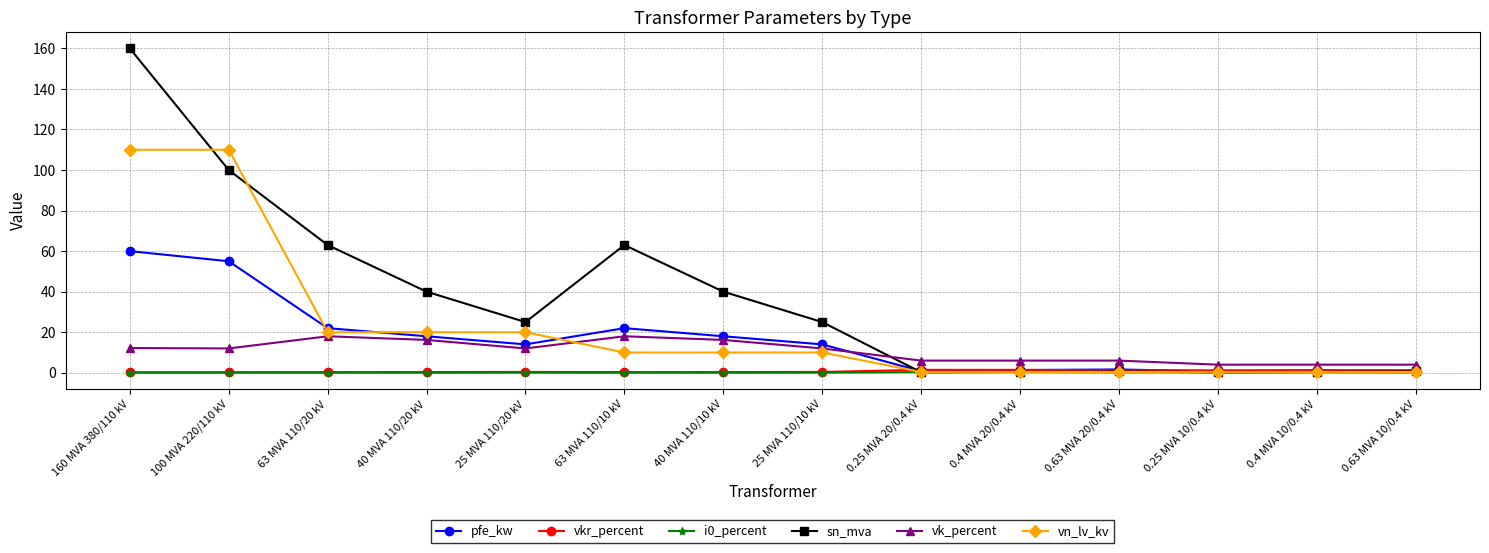

What position from the right is 0.63 MVA 10/0.4 kV?

1